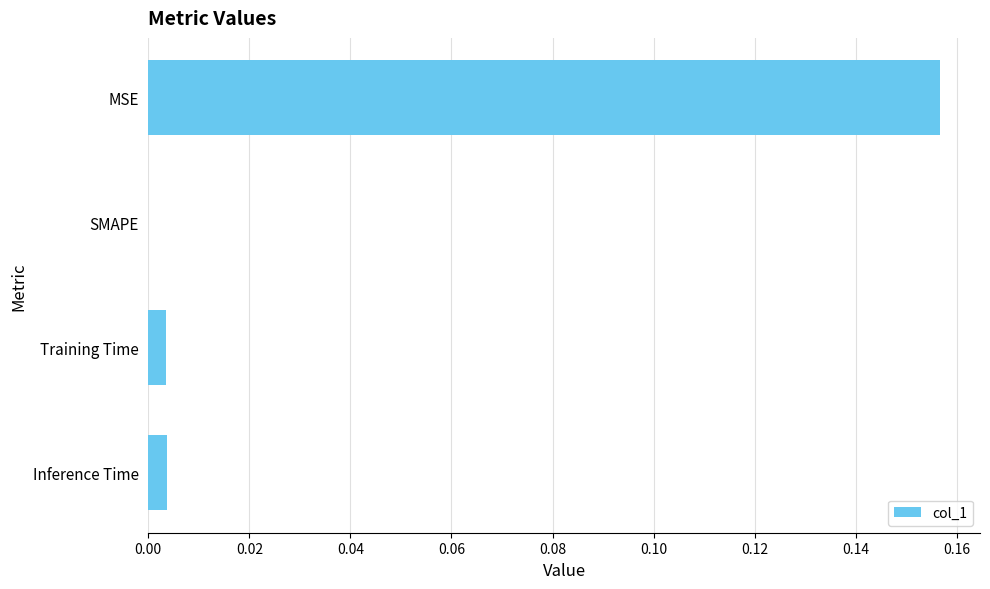

Which label corresponds to the largest value in the chart?

MSE